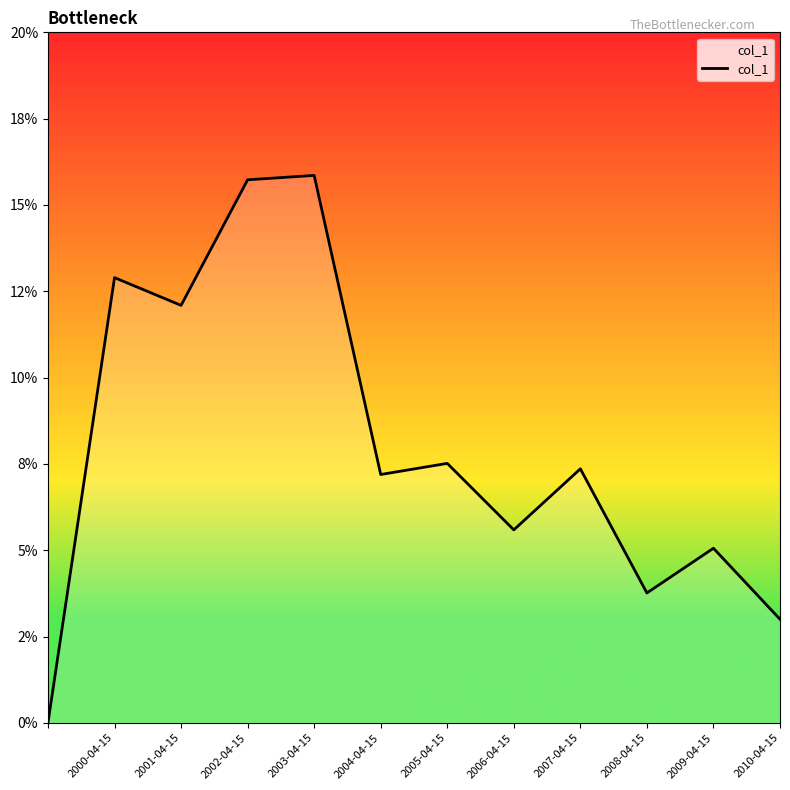

What is the value of the 6th point from the left?

0.1